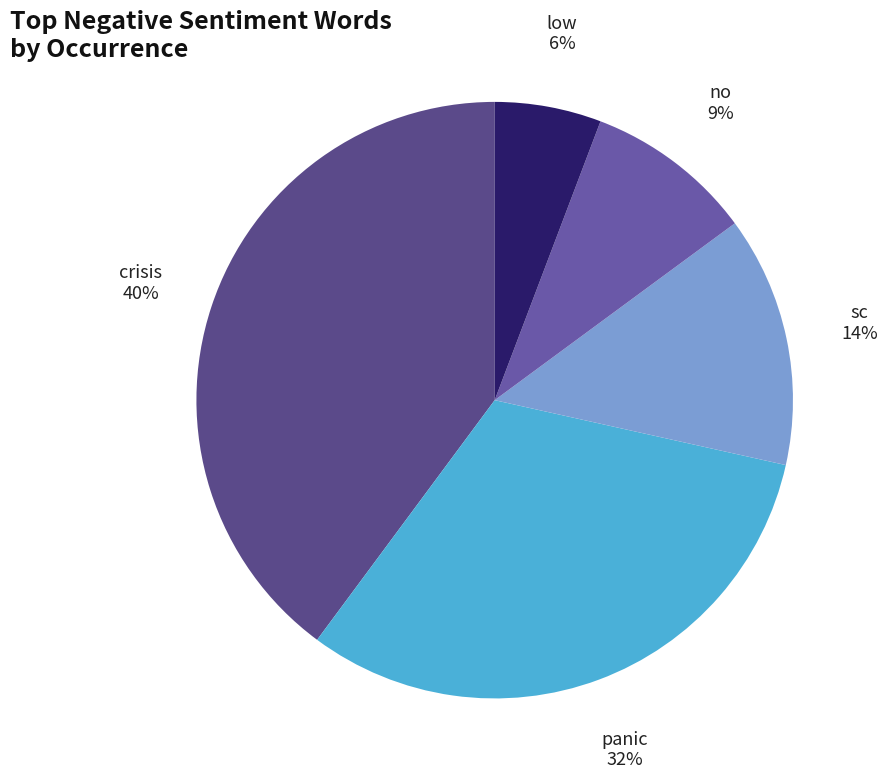

How many slices are in this pie chart?

5